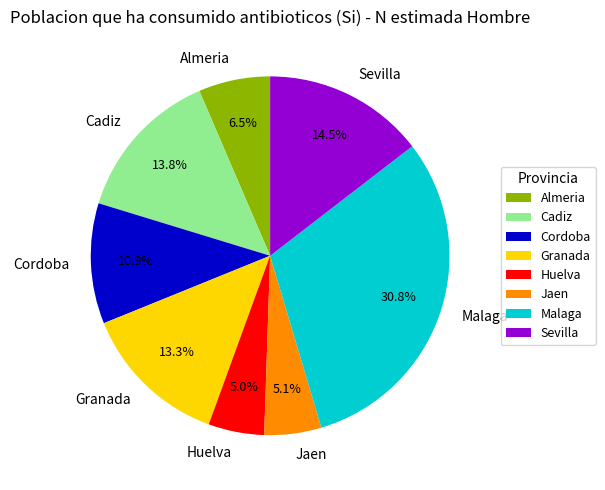

To the nearest percent, what is the difference between the largest and smallest slice percentages?

26%